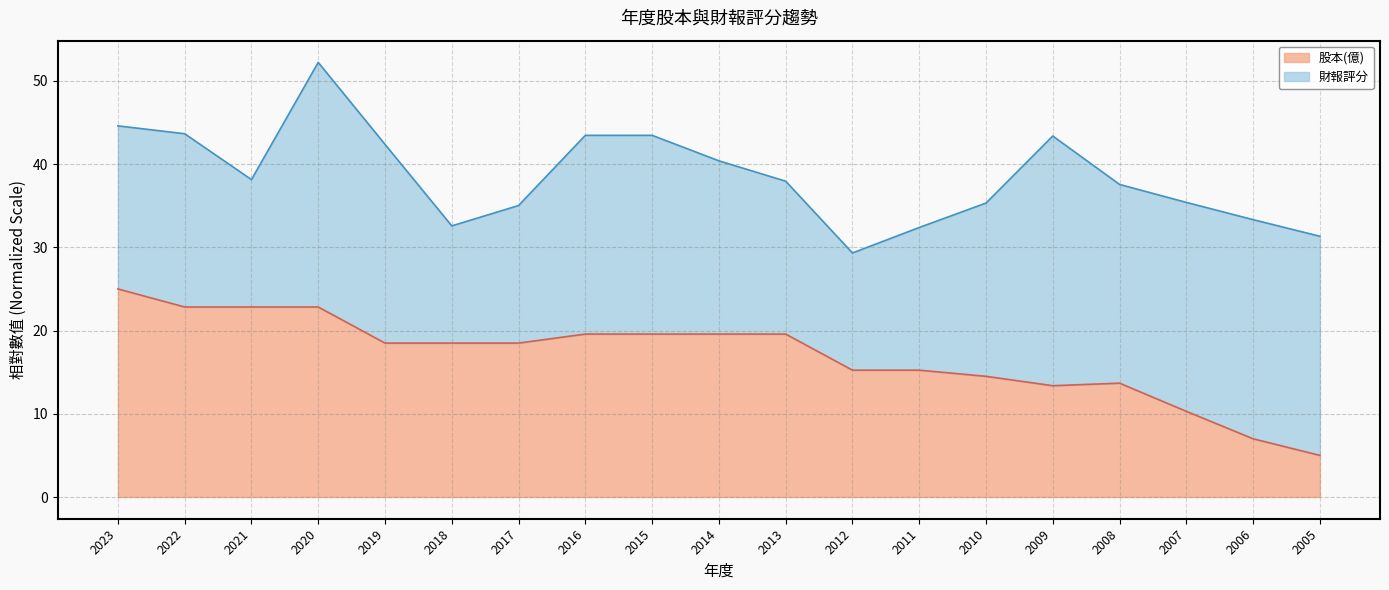

How many interior local valleys (lower than both neighbors) does the data have?

1